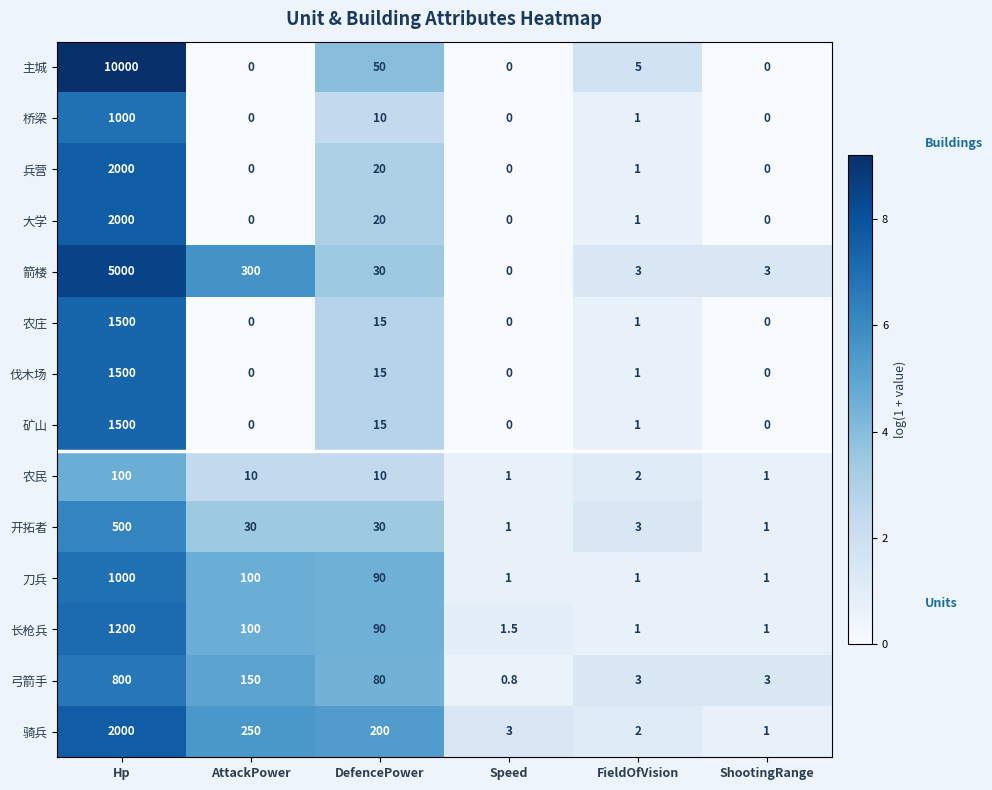

Which series has the largest range (max minus min)?

主城